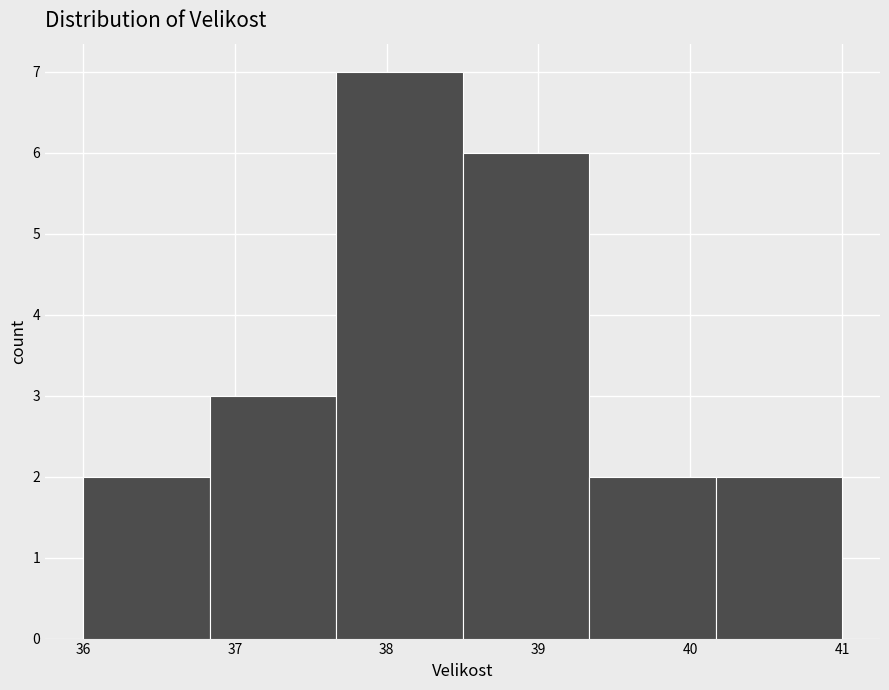

Reading left to right, list every bar in this chart as the range it spans on the x-axis followed by its height. Neither the bar edges nor the heights are printed on the chart, so give them approximately, as read against the axes.

36.0 to 36.8: 2
36.8 to 37.7: 3
37.7 to 38.5: 7
38.5 to 39.3: 6
39.3 to 40.2: 2
40.2 to 41.0: 2